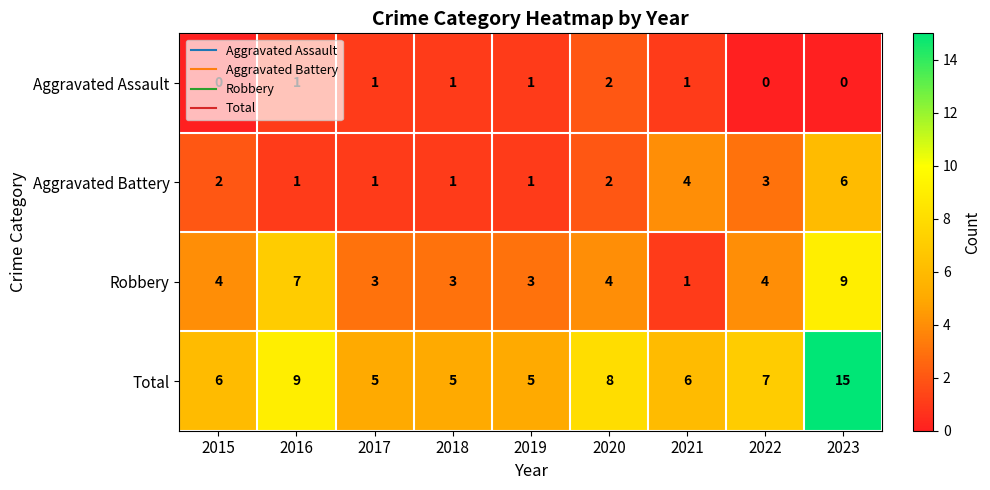

At which category is the sum across all series the highest?

2023